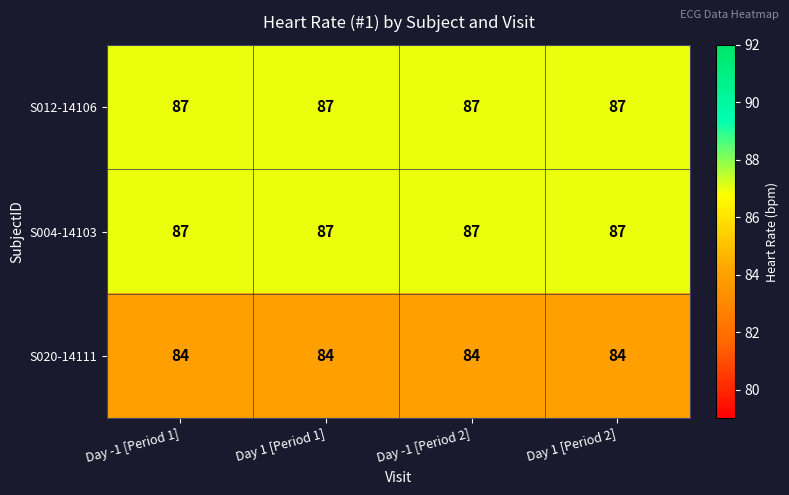

The S012-14106 series shows 87 at Day -1 [Period 1]. True or false?

True